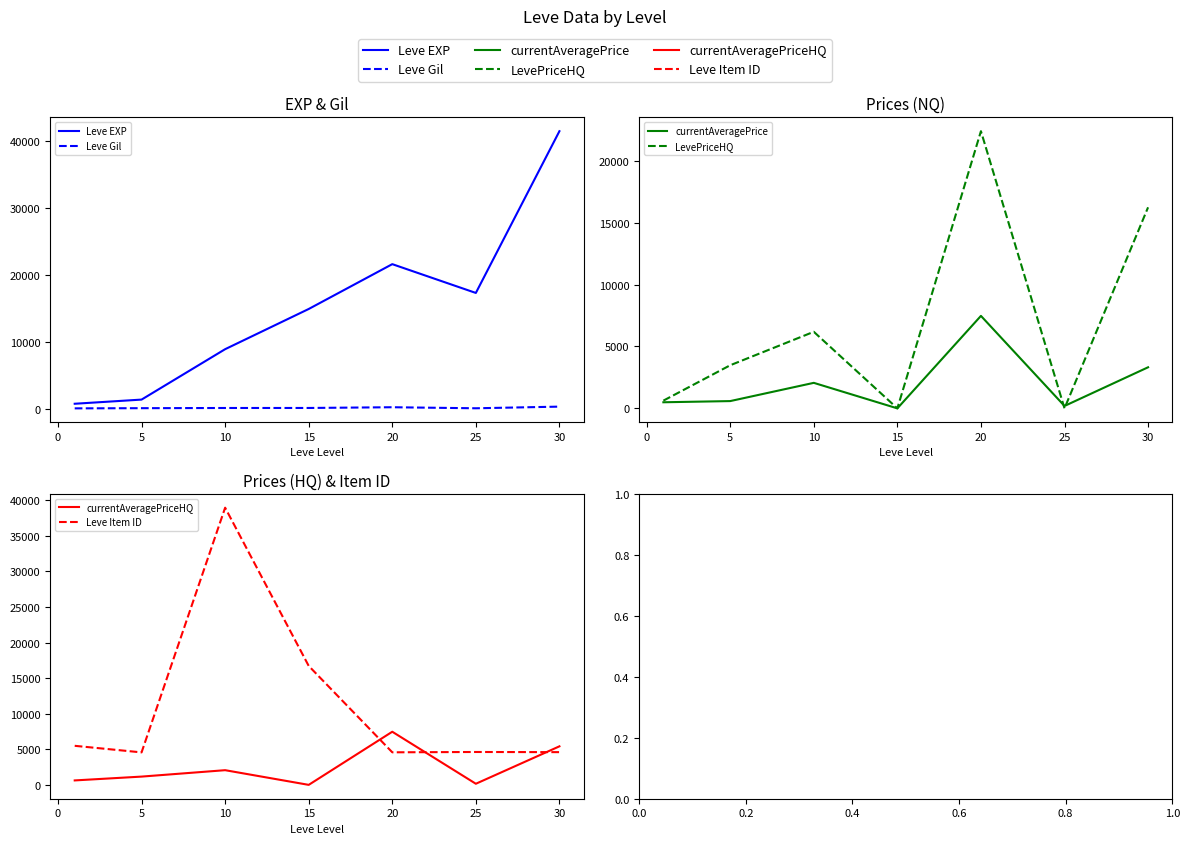

The value of currentAveragePriceHQ at 5 is 922.4. True or false?

False